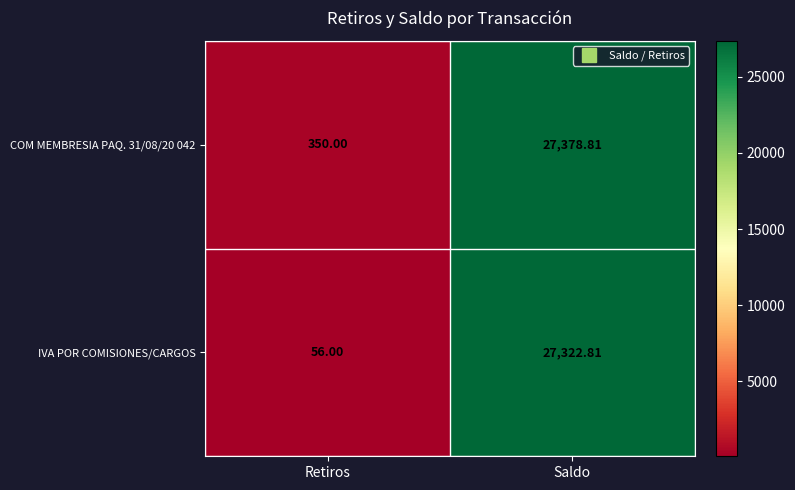

Rank the categories by COM MEMBRESIA PAQ. 31/08/20 042 value from highest to lowest.

Saldo, Retiros